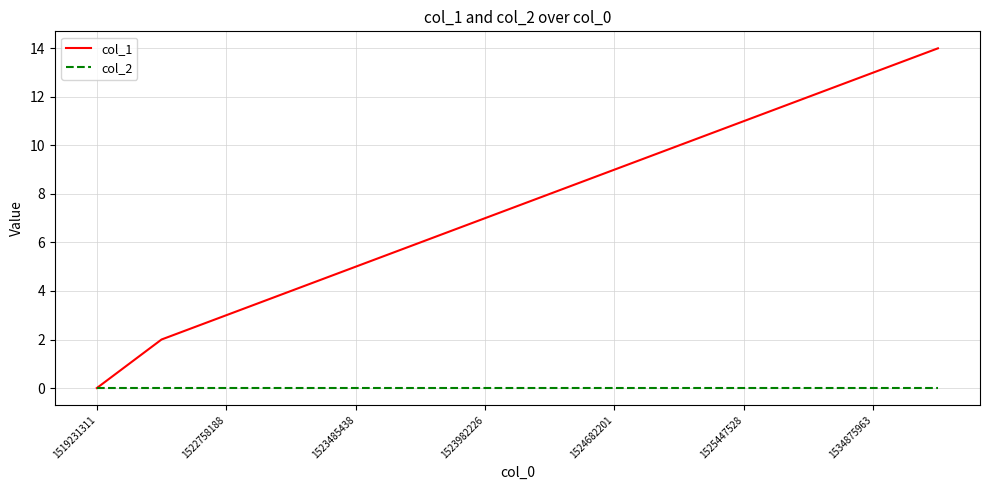

Which series has the largest range (max minus min)?

col_1